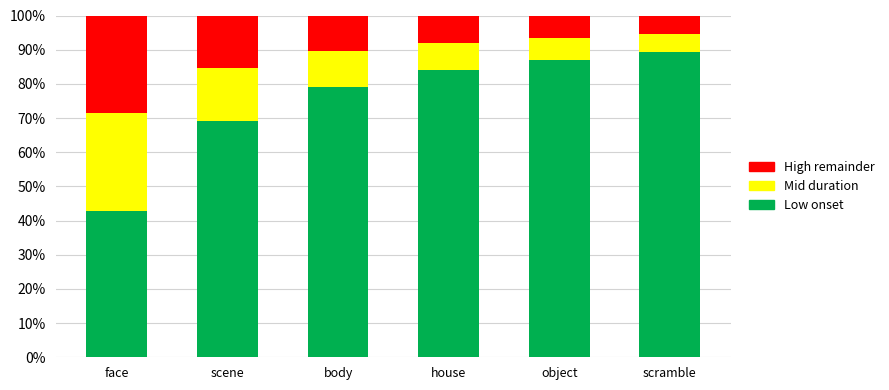

What is the sum of all Low onset values?

451.3